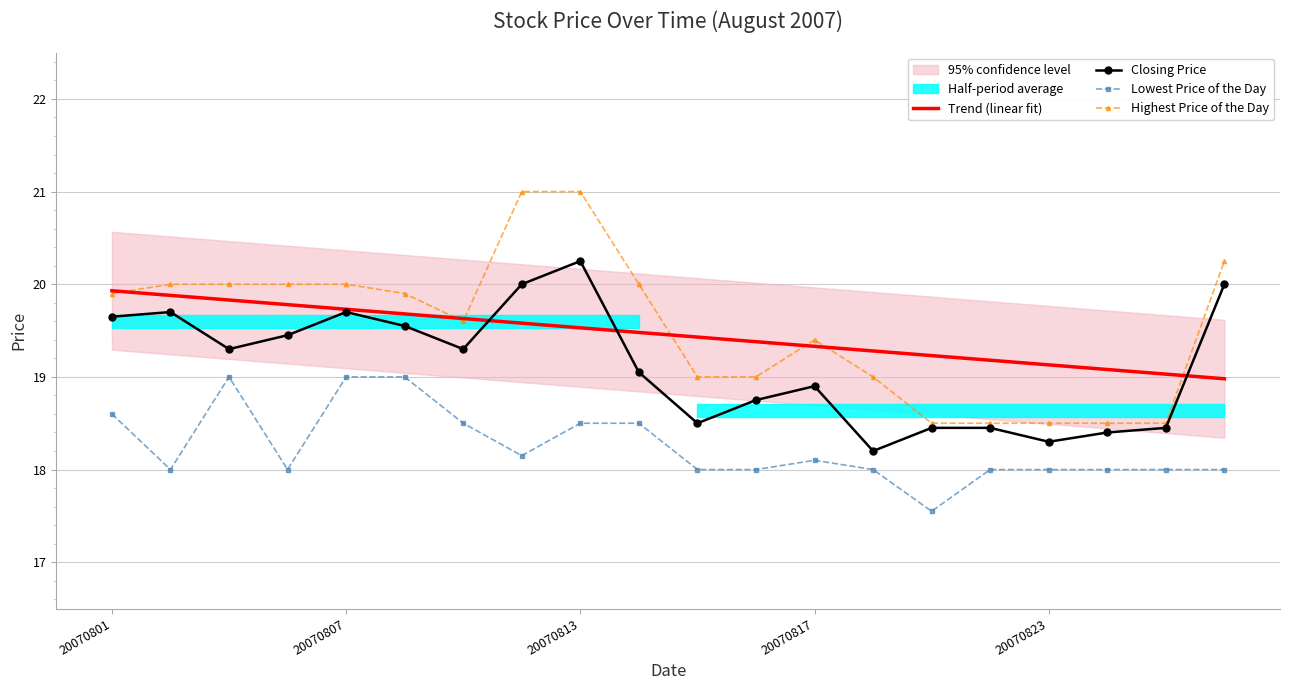

True or false: Lowest Price of the Day has a value of 18.6 at 20070801.

True